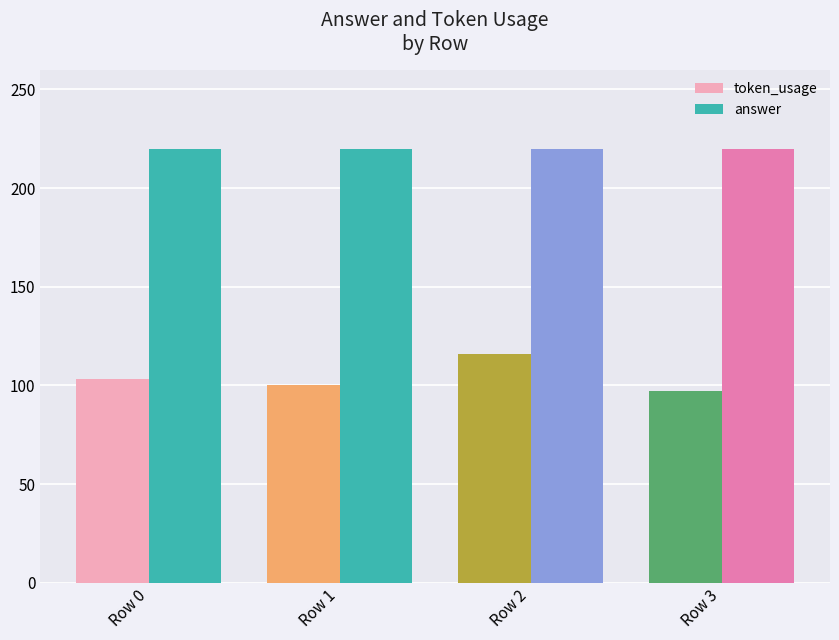

Rank the categories by token_usage value from lowest to highest.

Row 3, Row 1, Row 0, Row 2